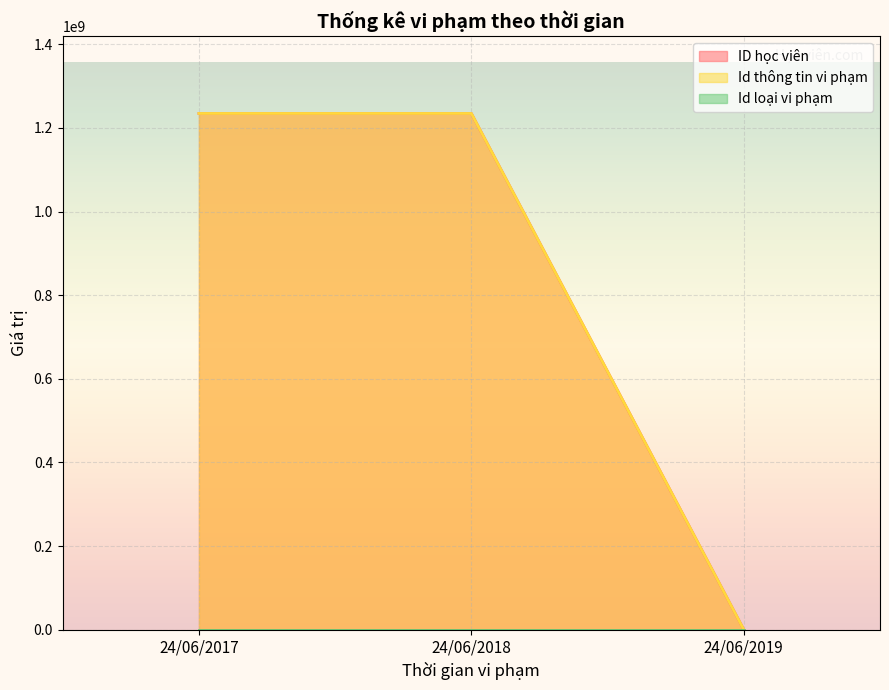

List the series in order of their peak value, highest first.

ID học viên, Id thông tin vi phạm